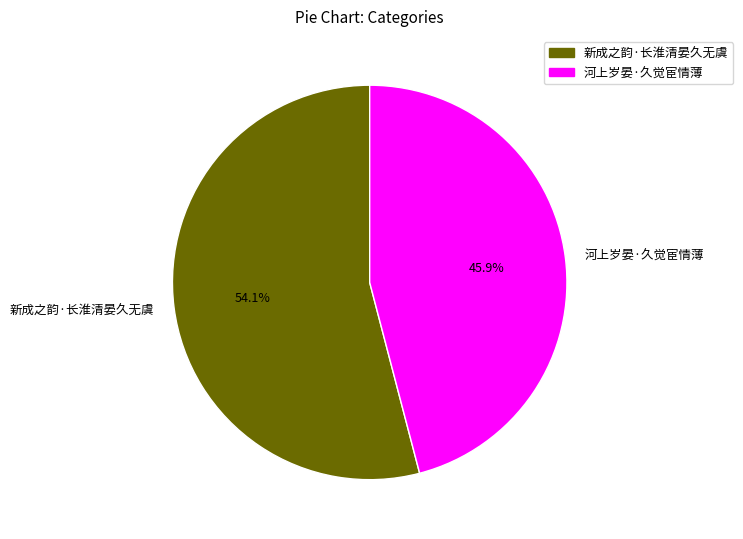

The 河上岁晏·久觉宦情薄 slice represents 58% of the pie. True or false?

False